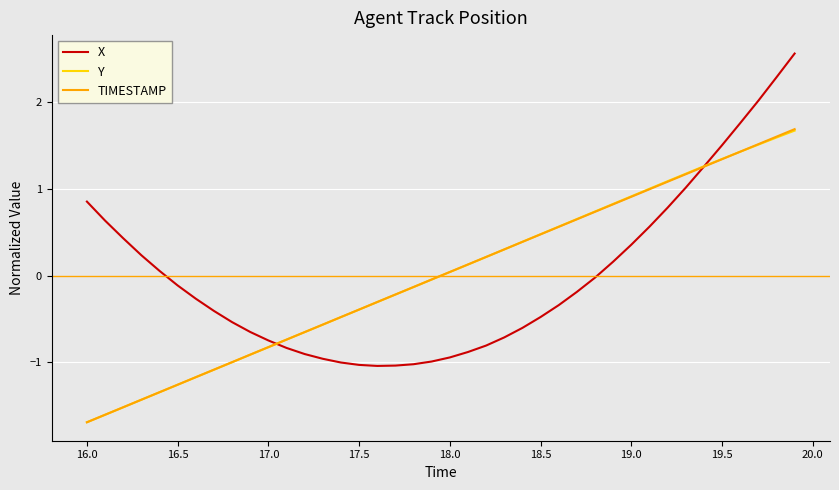

What are all the series names shown in the legend?

X, Y, TIMESTAMP